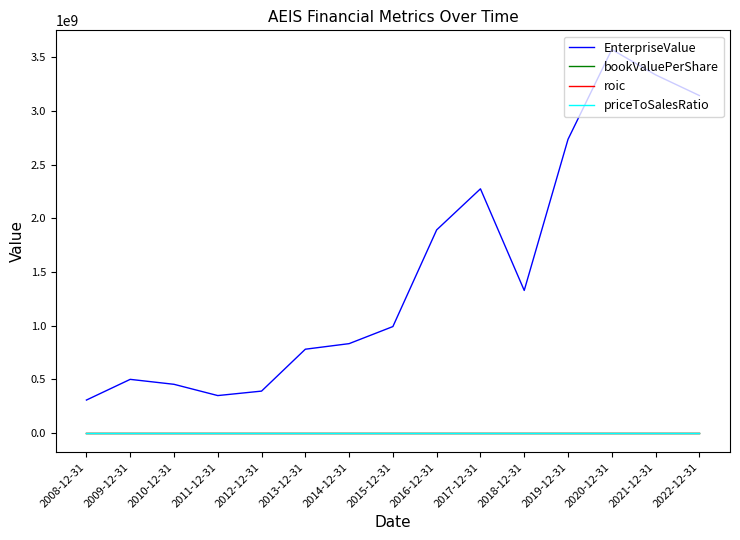

At which label is EnterpriseValue closest to 1940268865?

2016-12-31